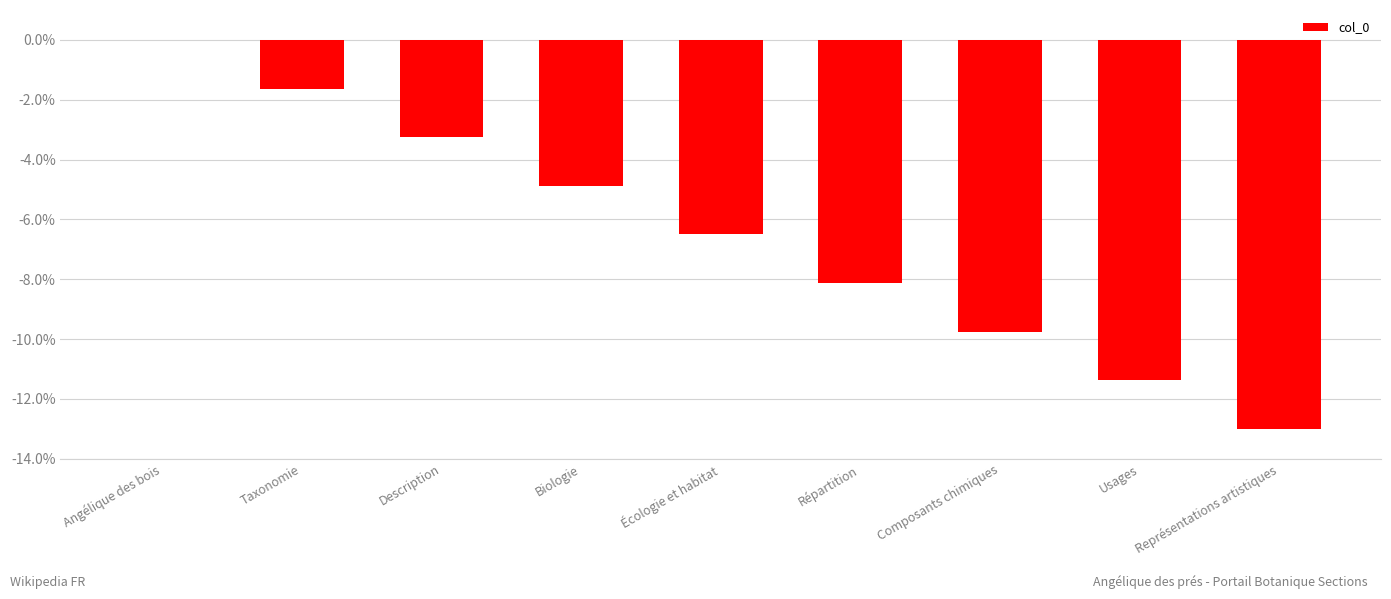

At which category does the chart reach its peak across all series?

Angélique des bois